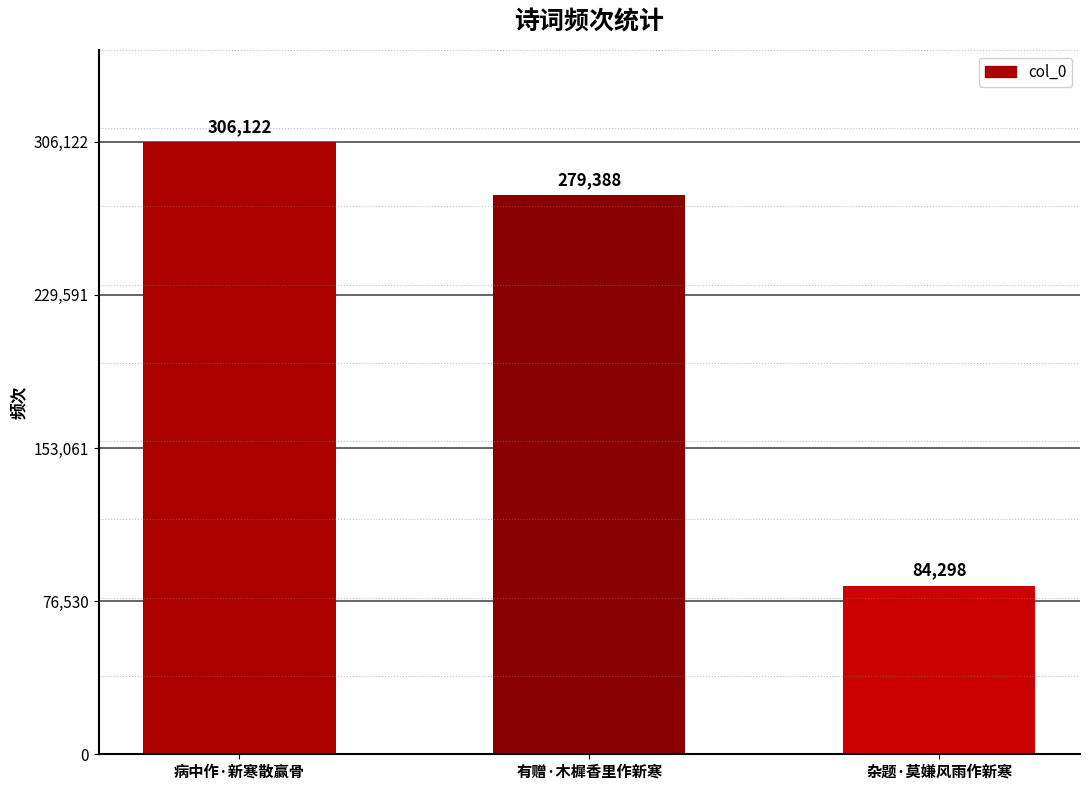

How many data points are less than 279388?

1